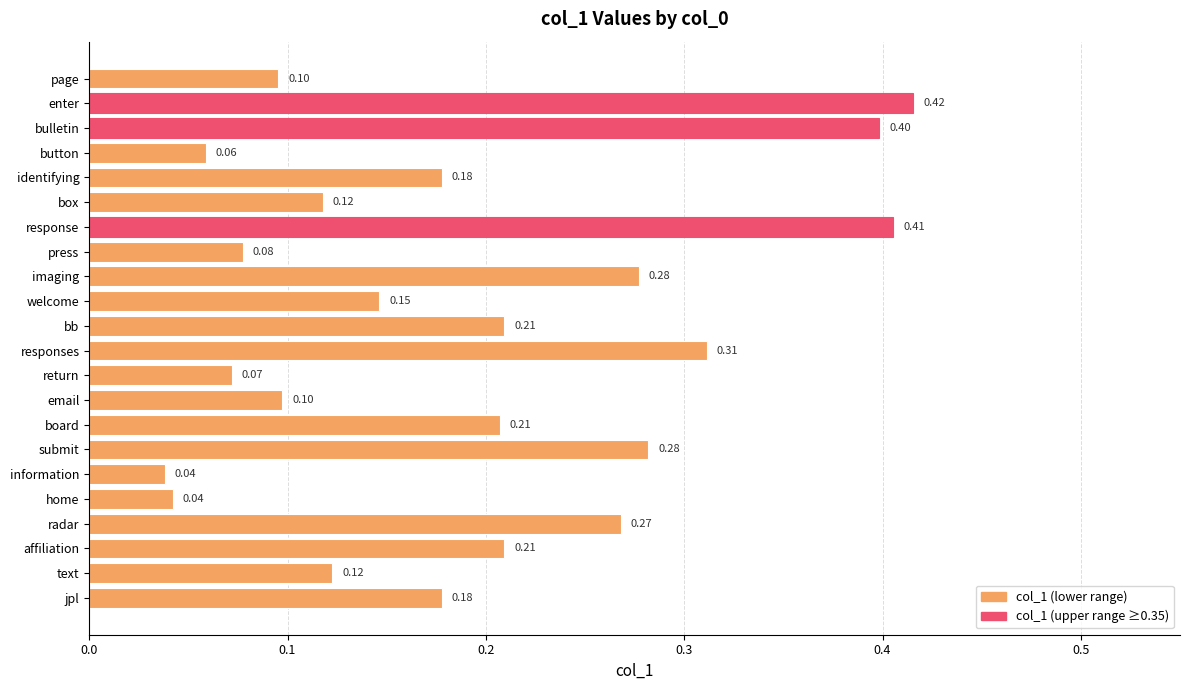

What is the sum of all values?

4.2